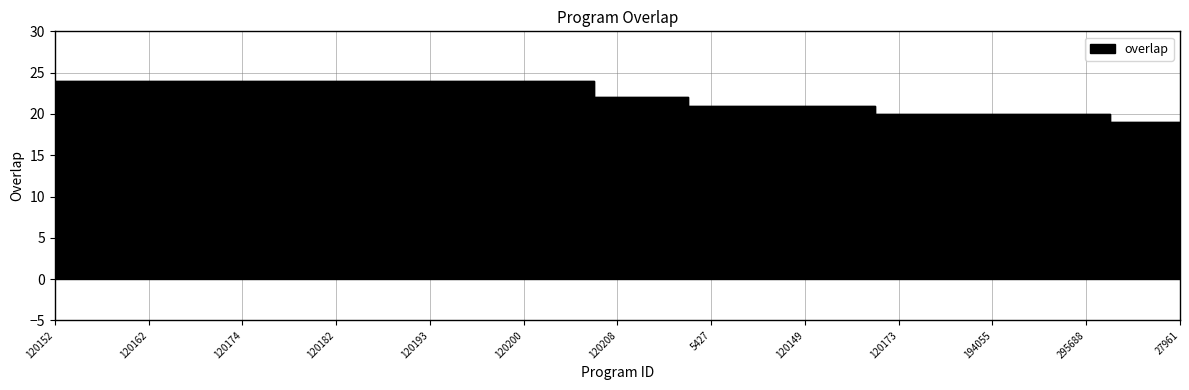

Reading left to right, list all the values displayed in this chart.

24	24	24	24	24	24	24	24	24	24	24	24	22	22	21	21	21	21	20	20	20	20	20	19	19